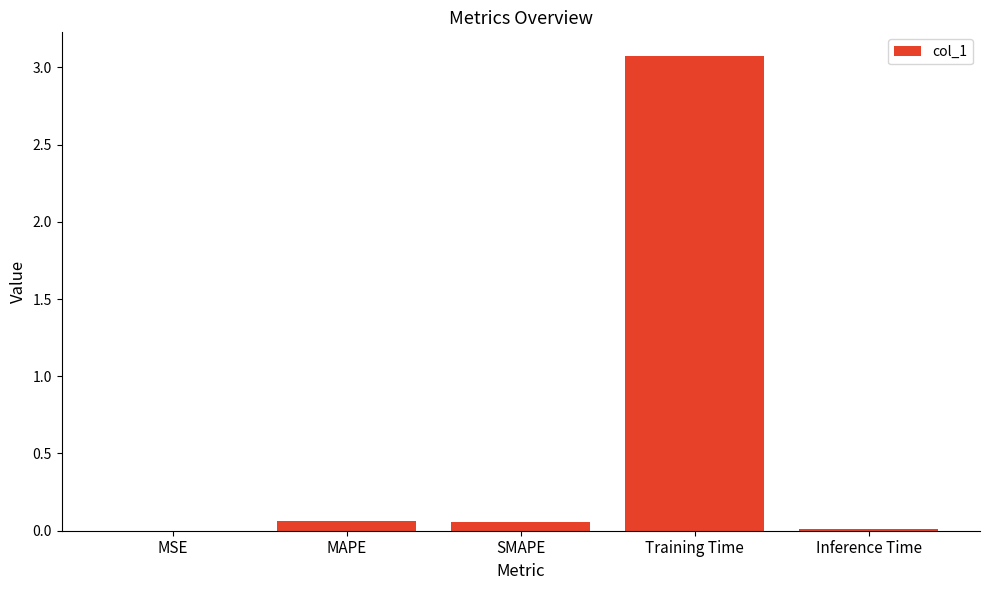

What is the greatest value displayed?

3.1